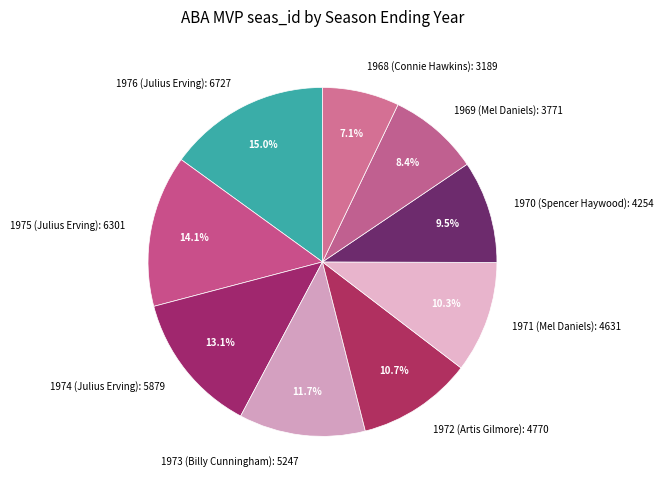

Does any single category account for the majority?

No